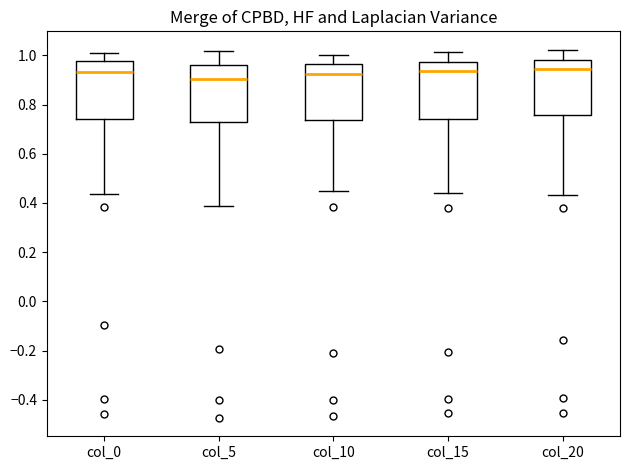

Where is the lower edge of the box for col_5 on the y-axis? The values are not printed on the chart, so give them approximately, as read against the axis.

0.72